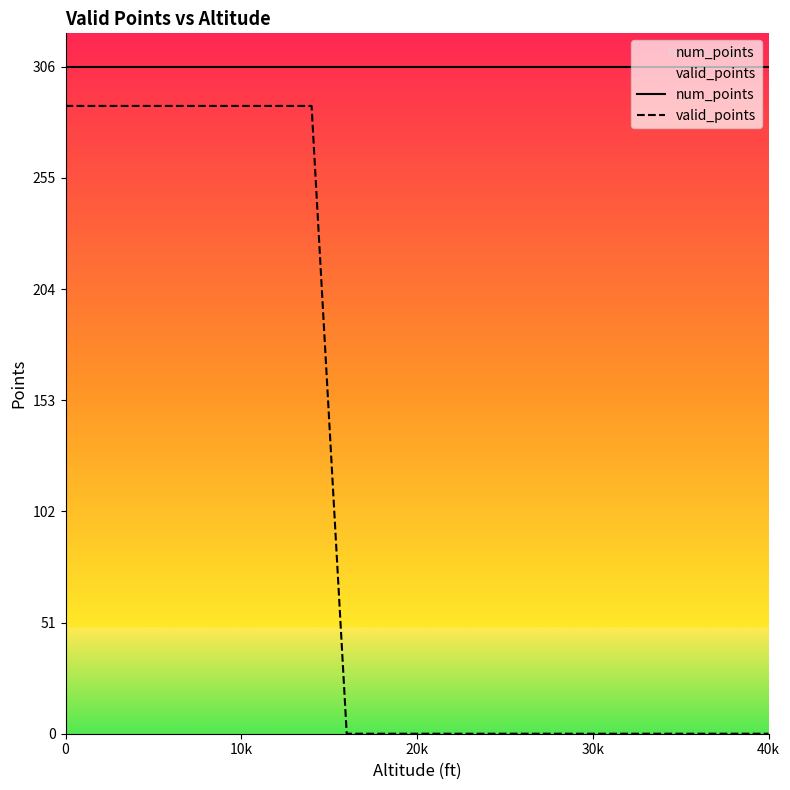

Which series has the largest total across all categories?

num_points